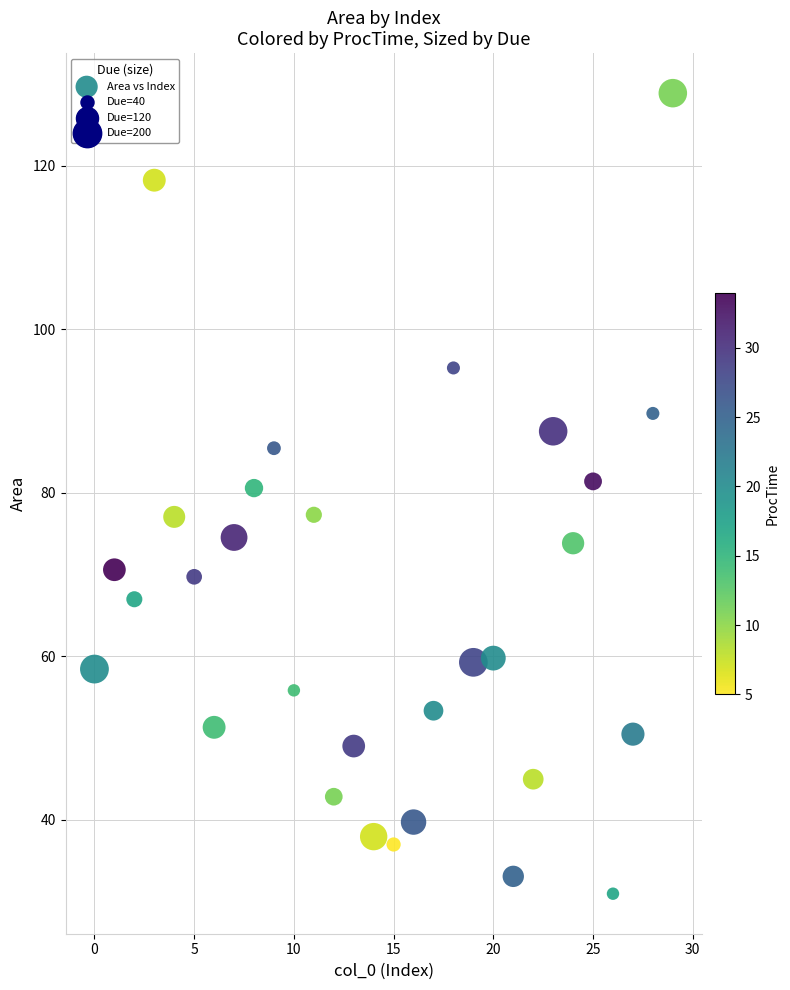

What is the range of Y values (max minus min)?

97.9